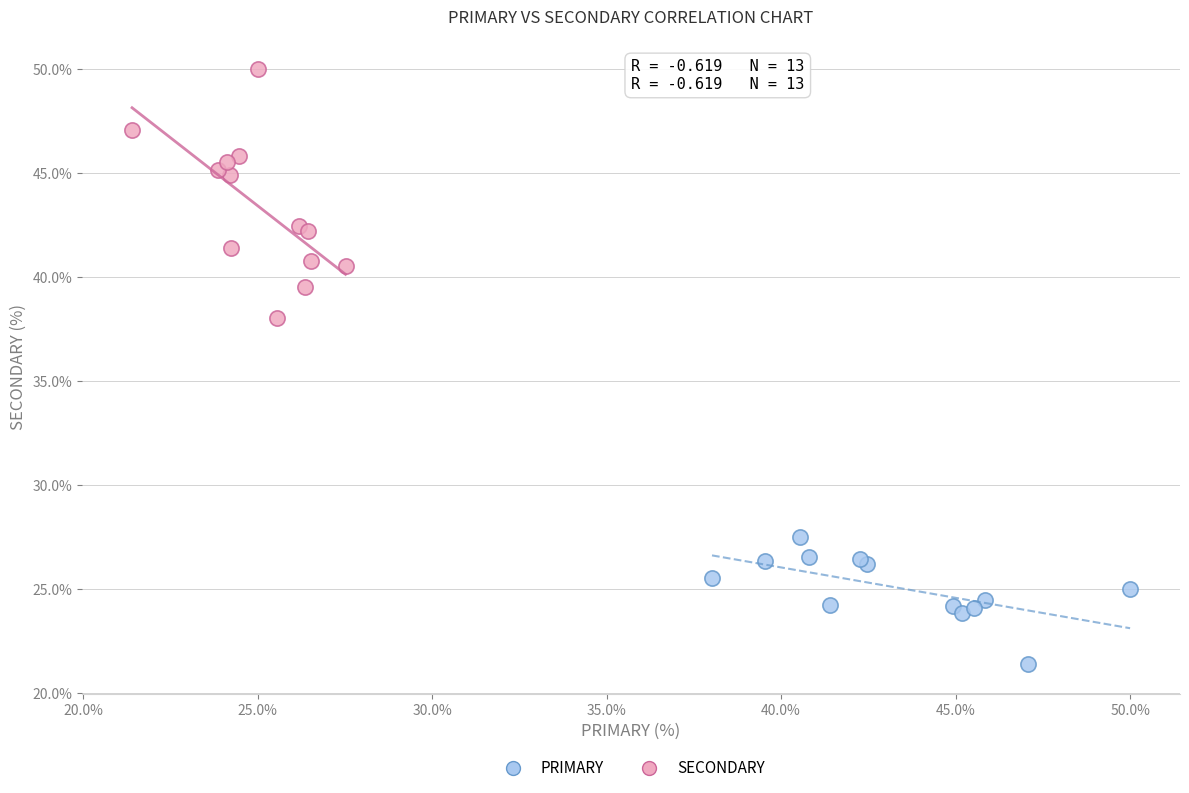

Which series reaches the maximum Y coordinate?

SECONDARY